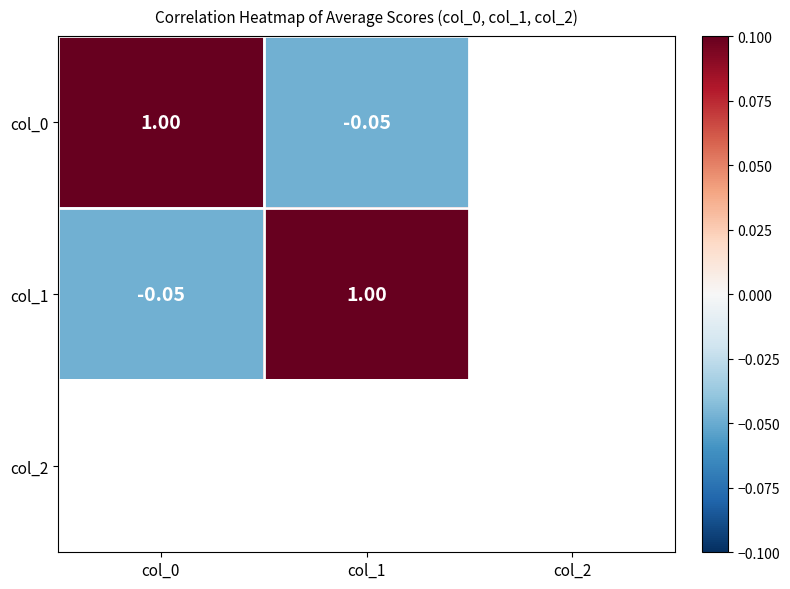

Which has a higher value, col_0 or col_1?

col_0